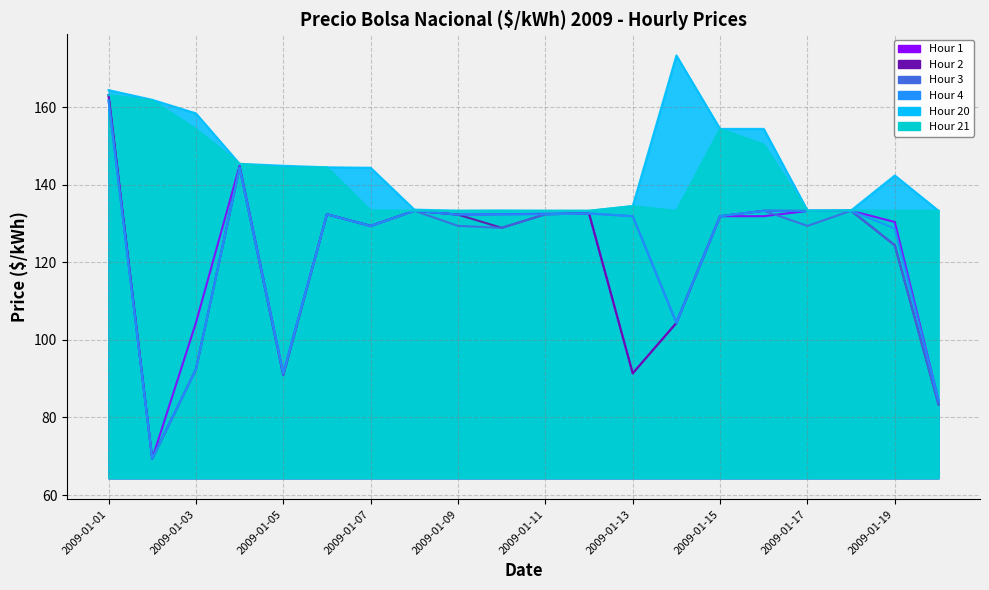

At which category does Hour 4 reach its first local peak?

2009-01-04